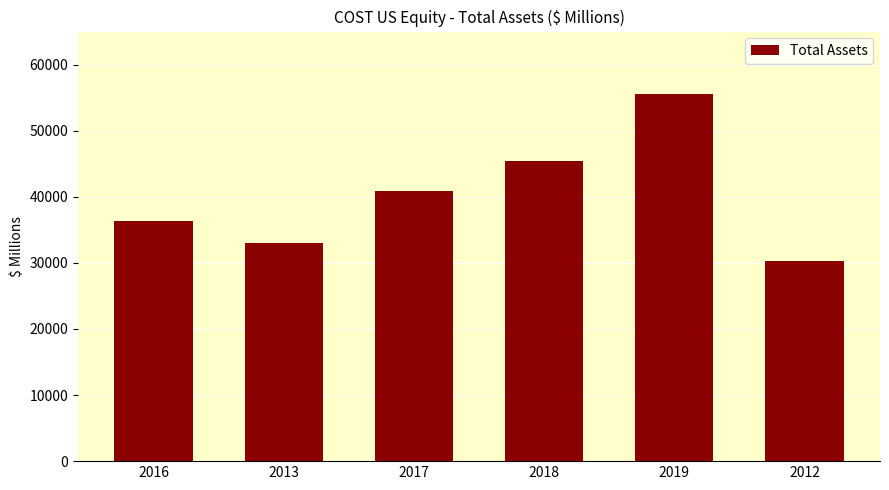

Which label corresponds to the smallest value in the chart?

2012